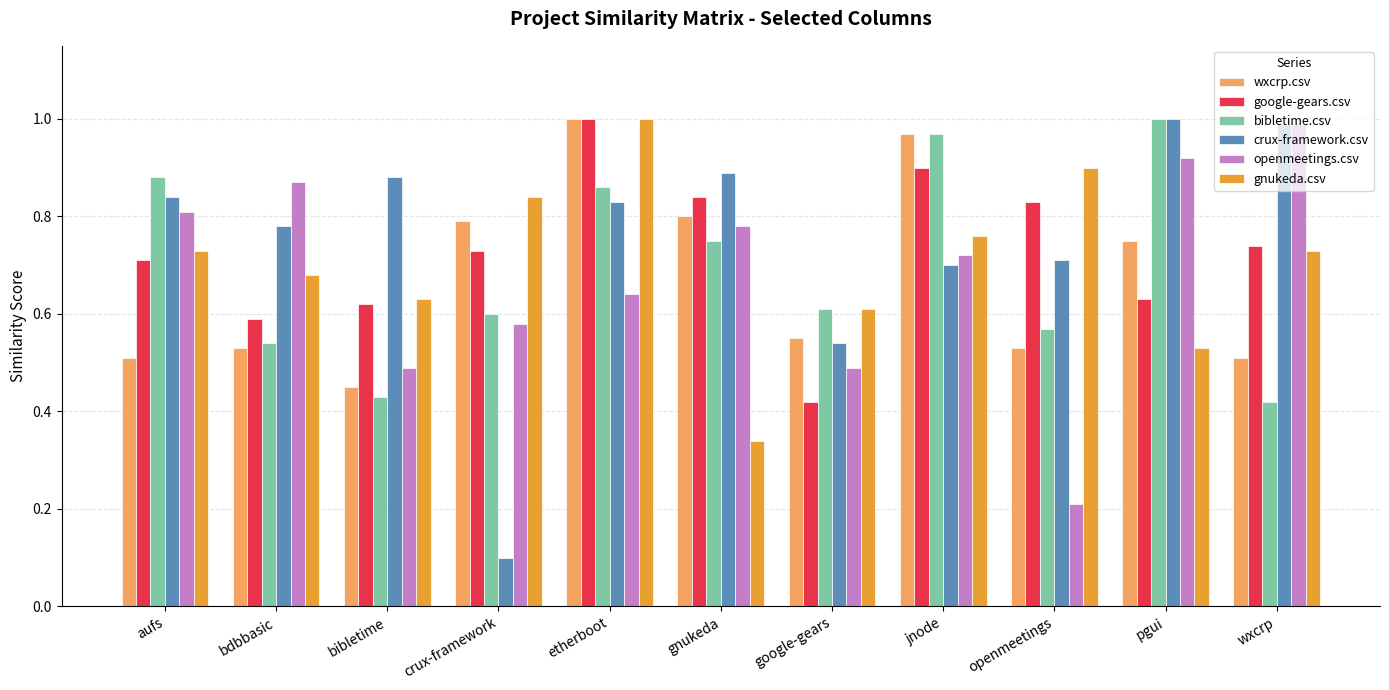

The gnukeda.csv series shows 0.8 at crux-framework. True or false?

True